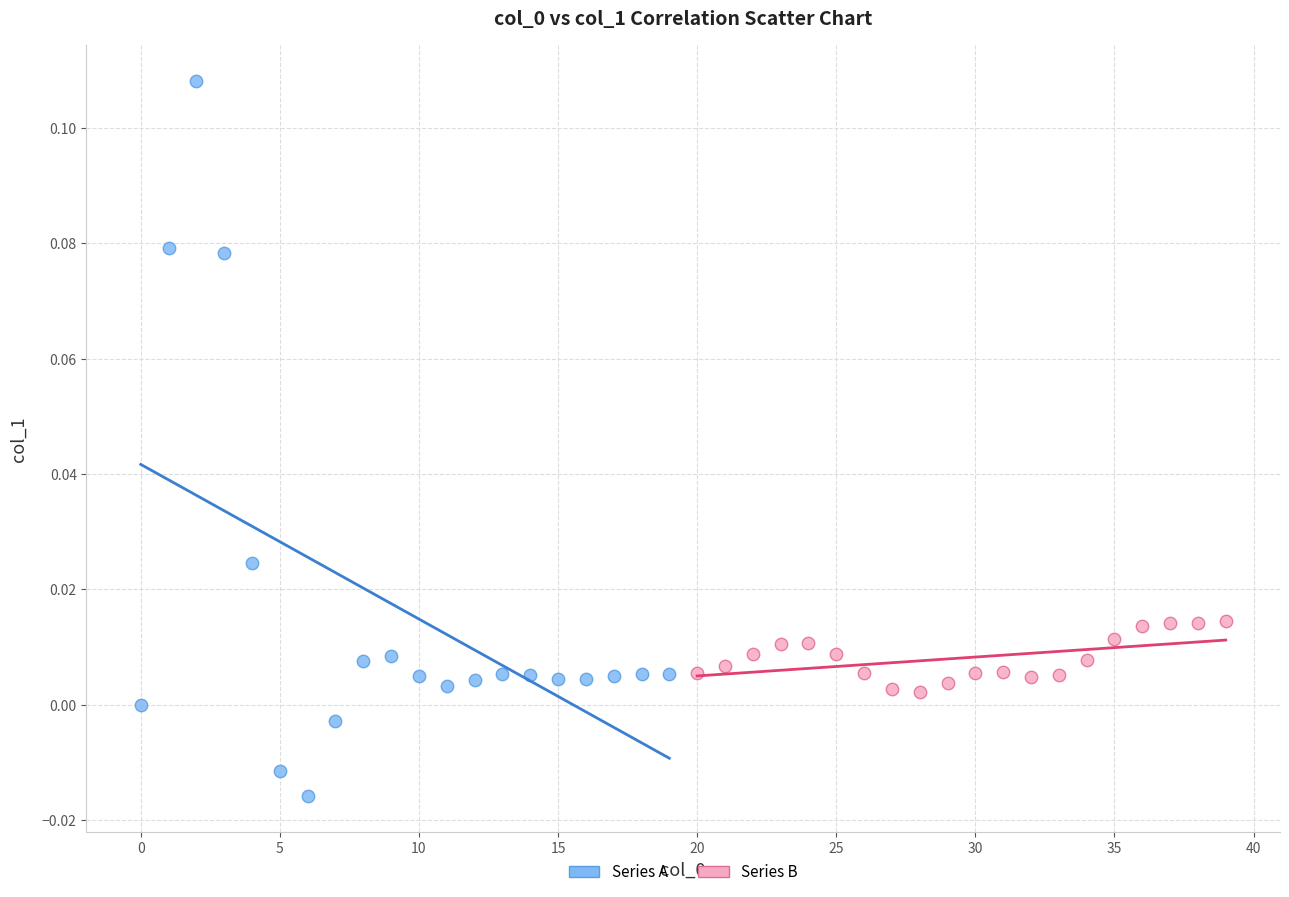

What are all the series names shown in the legend?

Series A, Series B